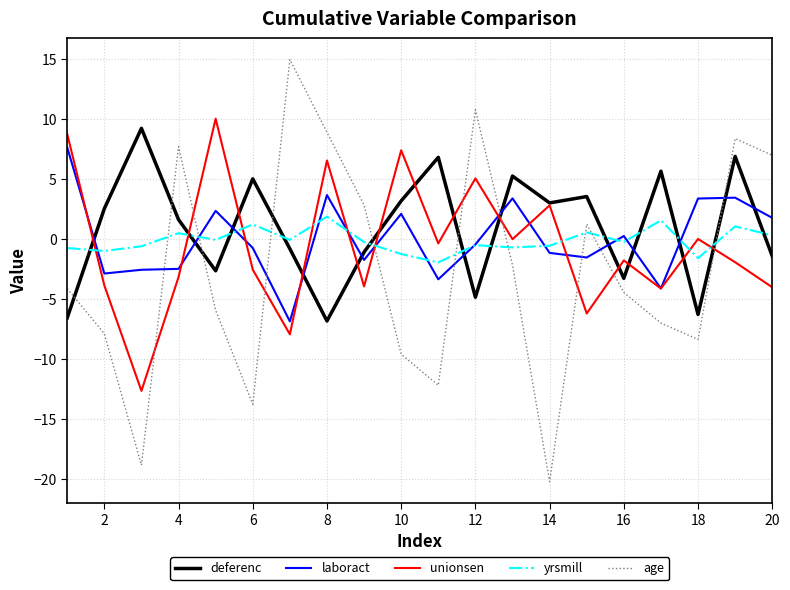

Rank the series by their maximum value, from lowest to highest.

yrsmill, laboract, deferenc, unionsen, age